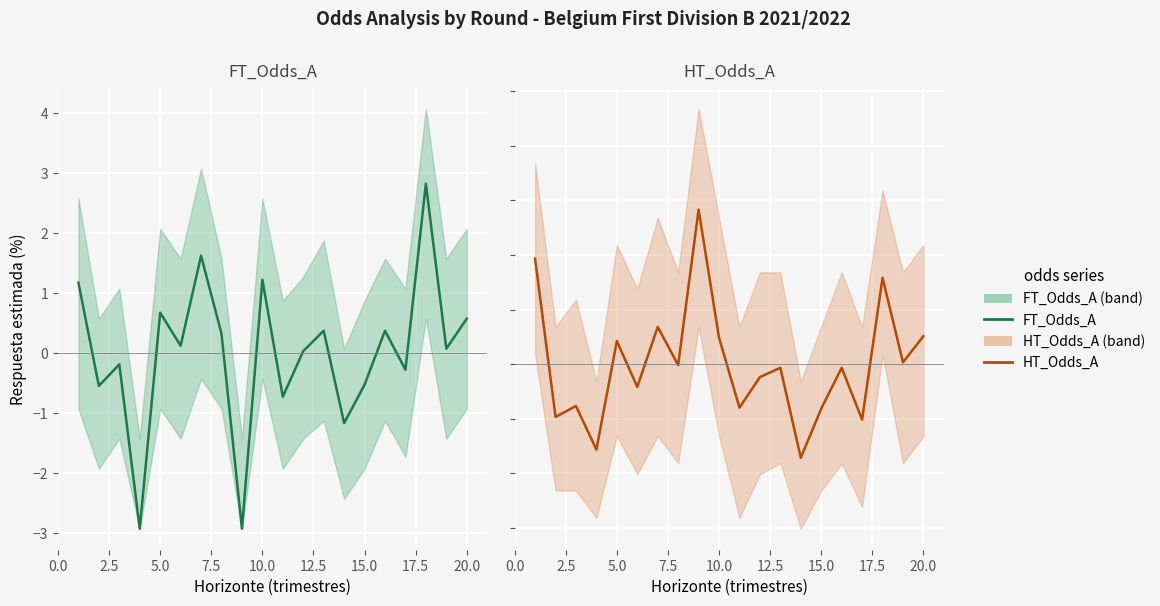

Reading left to right, what are all the values shown in this chart?

FT_Odds_A: 1.2	-0.6	-0.2	-2.9	0.7	0.1	1.6	0.3	-2.9	1.2	-0.7	0.0	0.4	-1.2	-0.5	0.4	-0.3	2.8	0.1	0.6
HT_Odds_A: 1.9	-1.0	-0.8	-1.6	0.4	-0.4	0.7	-0.0	2.8	0.5	-0.8	-0.2	-0.1	-1.7	-0.8	-0.1	-1.0	1.6	0.0	0.5